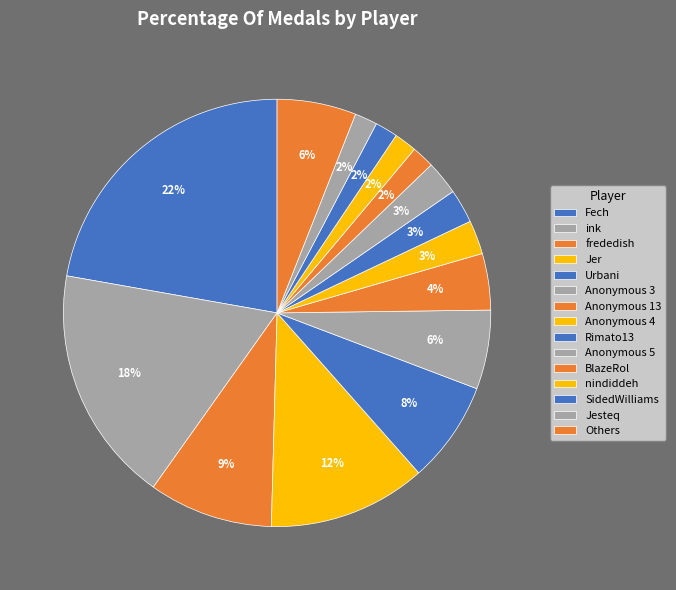

How many slices are in this pie chart?

15